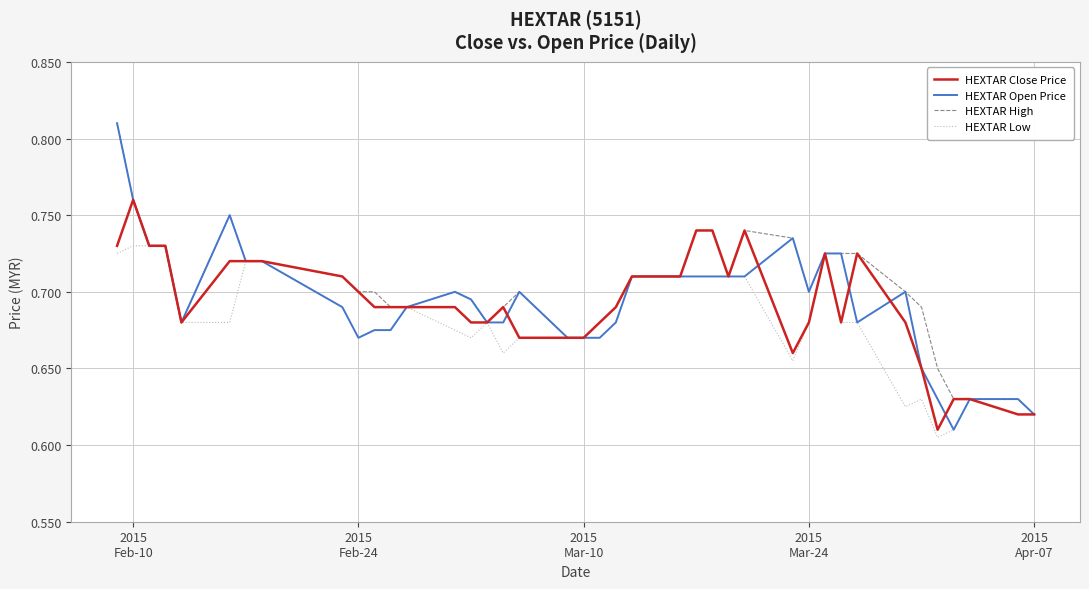

Which series has the widest spread of values?

HEXTAR Open Price